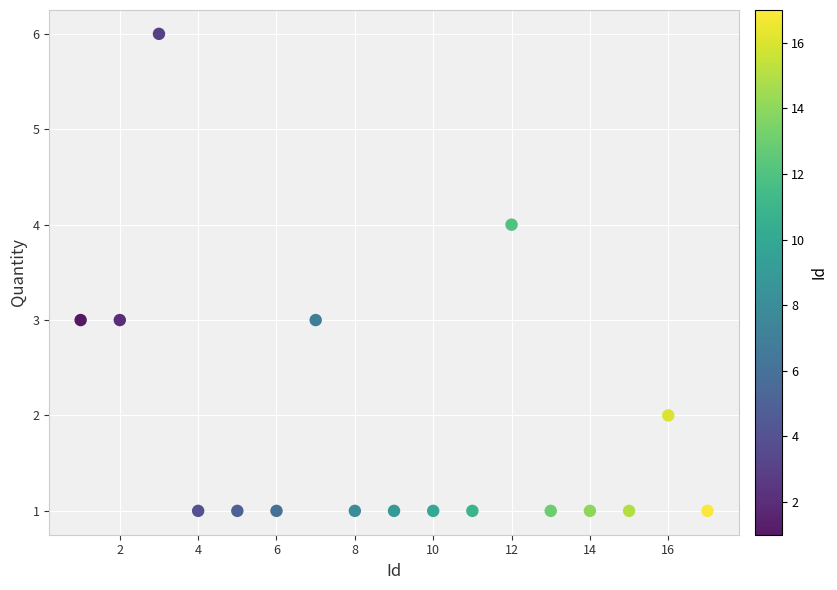

What is the range of X values (max minus min)?

16